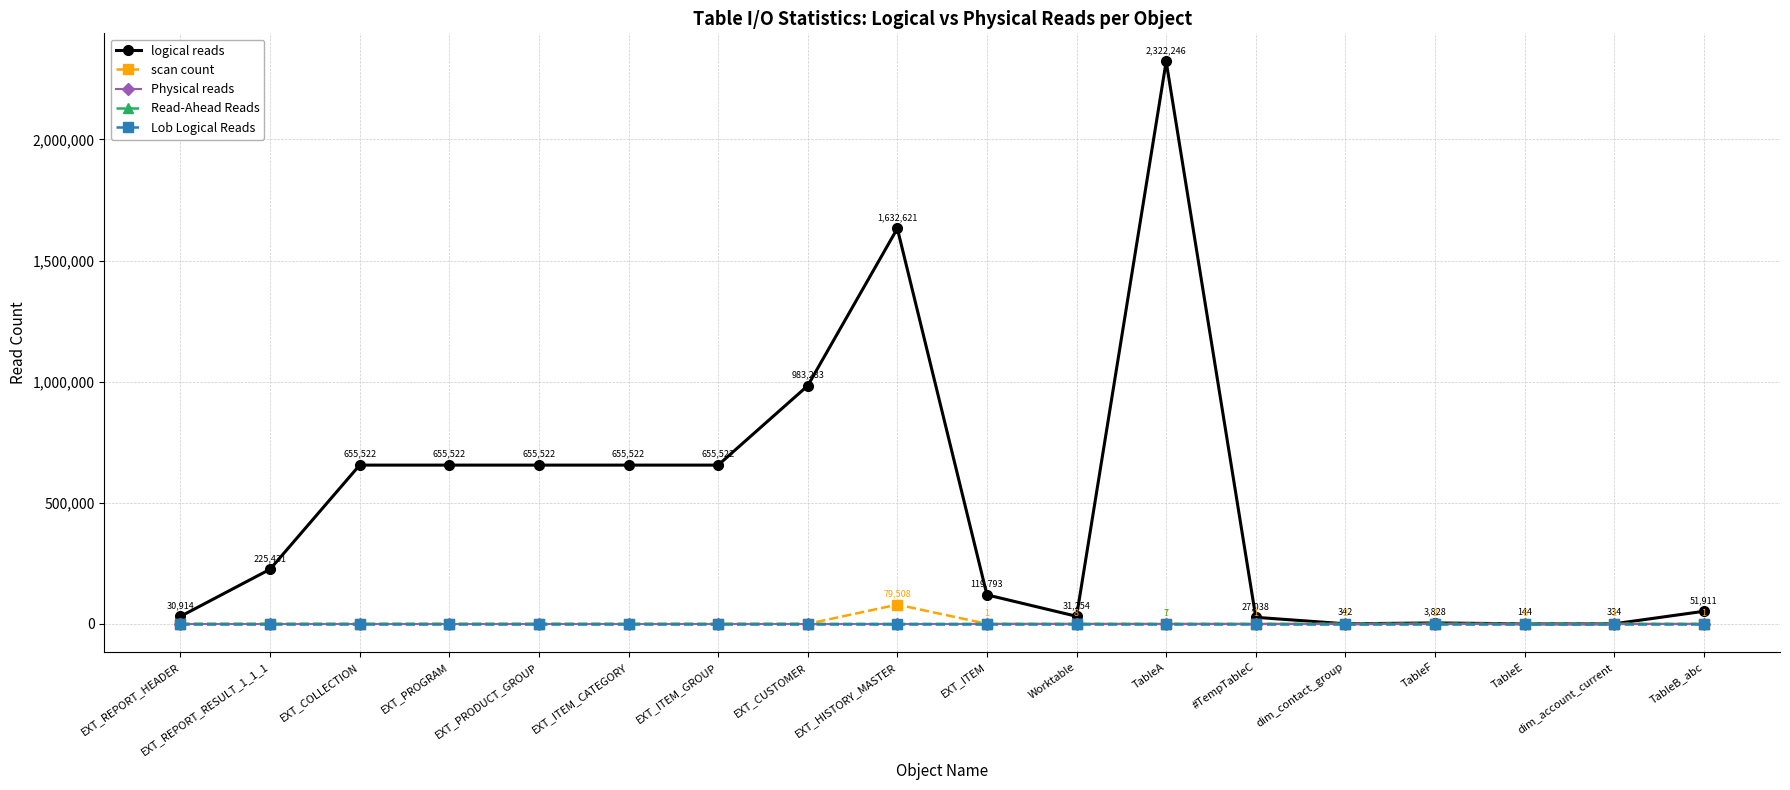

What is the difference between the highest and lowest values at EXT_ITEM_GROUP?

655522